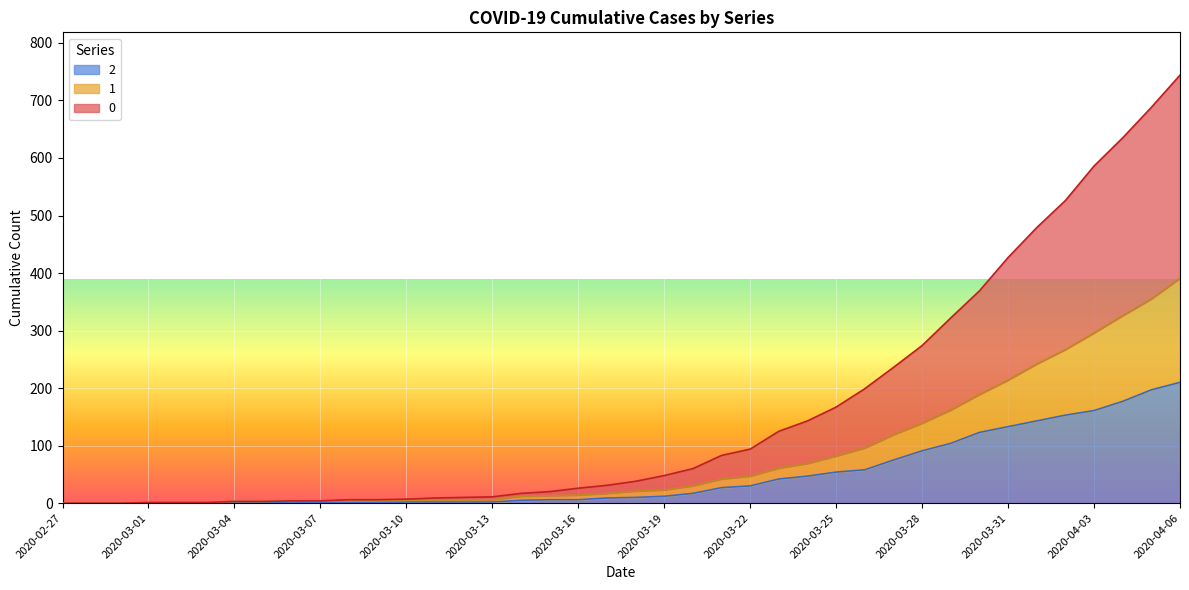

How many interior local peaks does the 2 series have?

1